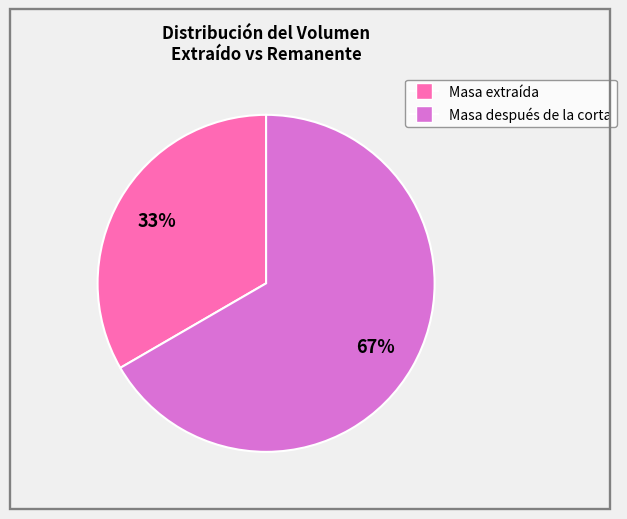

Which slice is the smallest?

Masa extraída